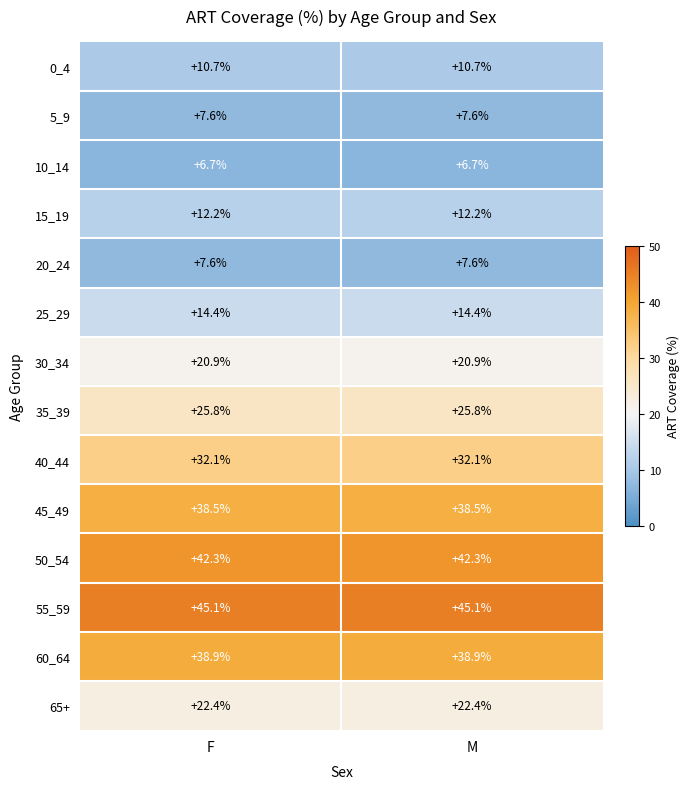

Is the value of 10_14 at M greater than the value of 60_64 at F?

No